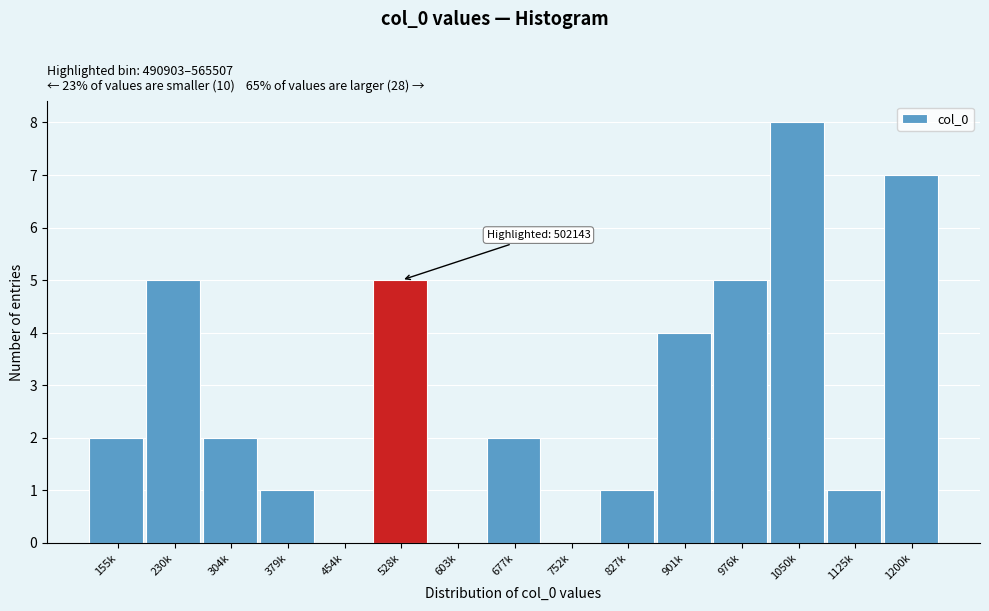

Reading left to right, extract all data points from this chart.

155k=2	230k=5	304k=2	379k=1	454k=0	528k=5	603k=0	677k=2	752k=0	827k=1	901k=4	976k=5	1050k=8	1125k=1	1200k=7